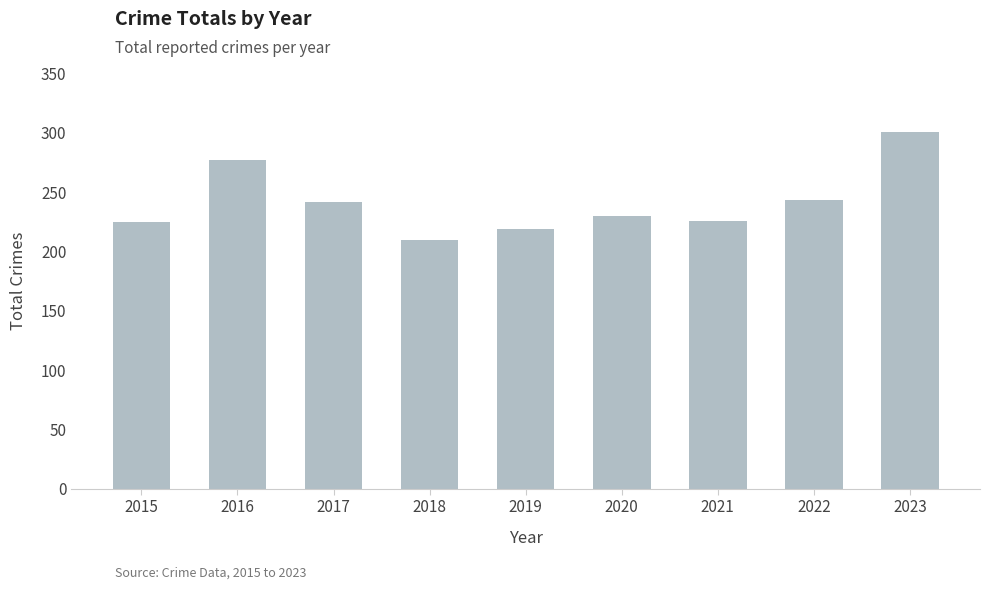

What is the smallest value displayed?

210